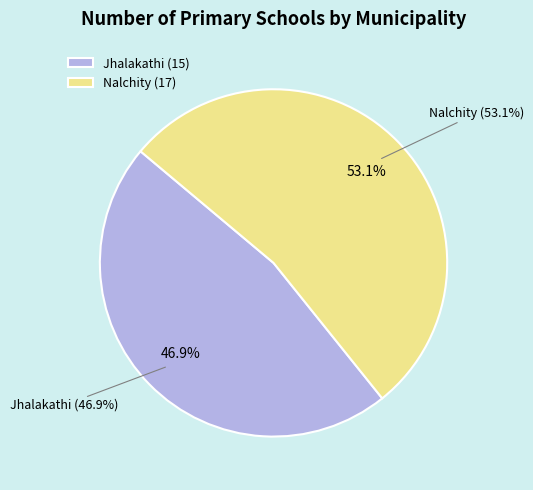

Which category has the biggest portion of the pie?

Nalchity